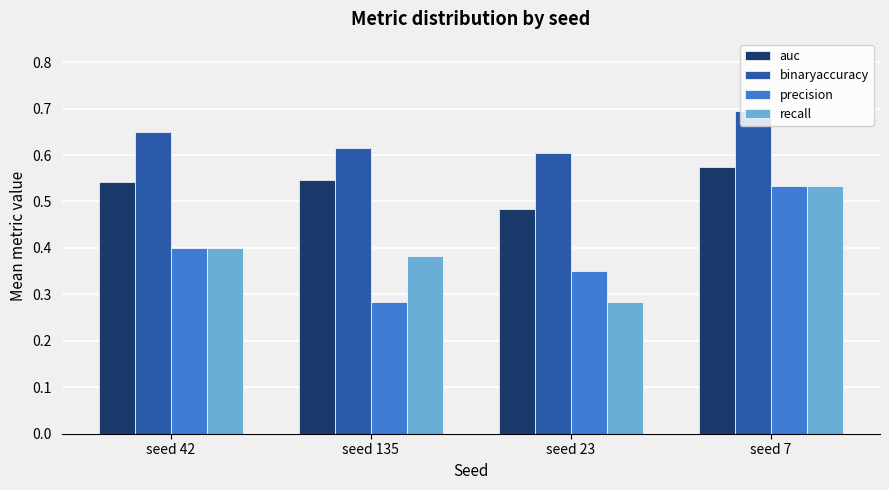

True or false: precision has a value of 0.1 at seed 135.

False